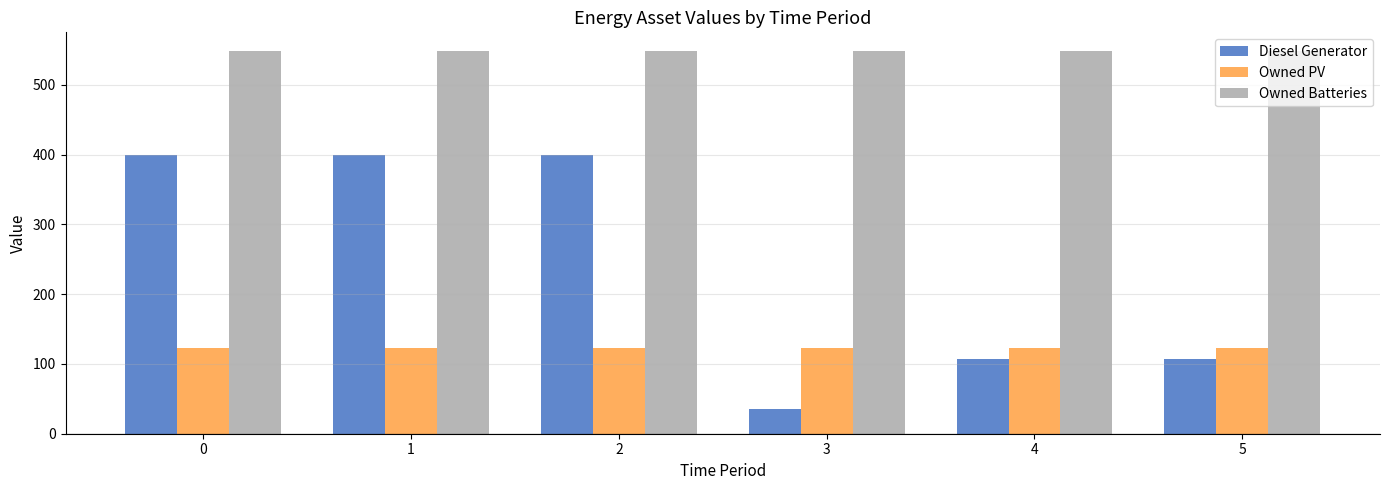

What is the total value across all series at 3?

707